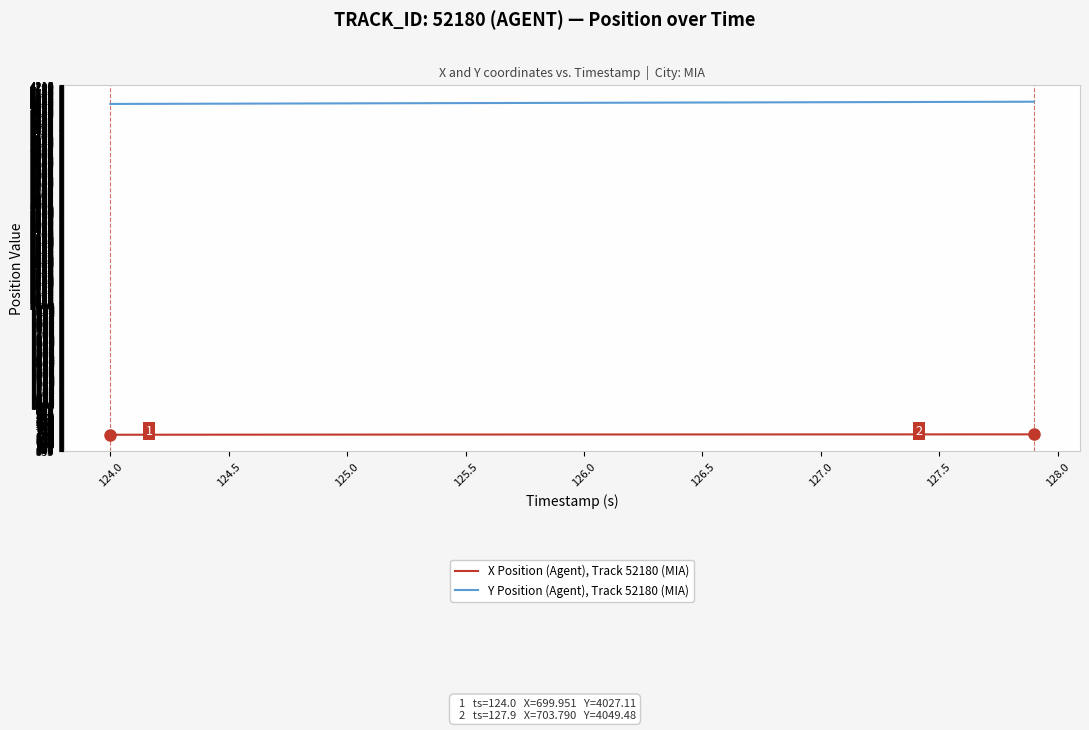

What are all the series names shown in the legend?

X Position (Agent), Track 52180 (MIA), Y Position (Agent), Track 52180 (MIA)